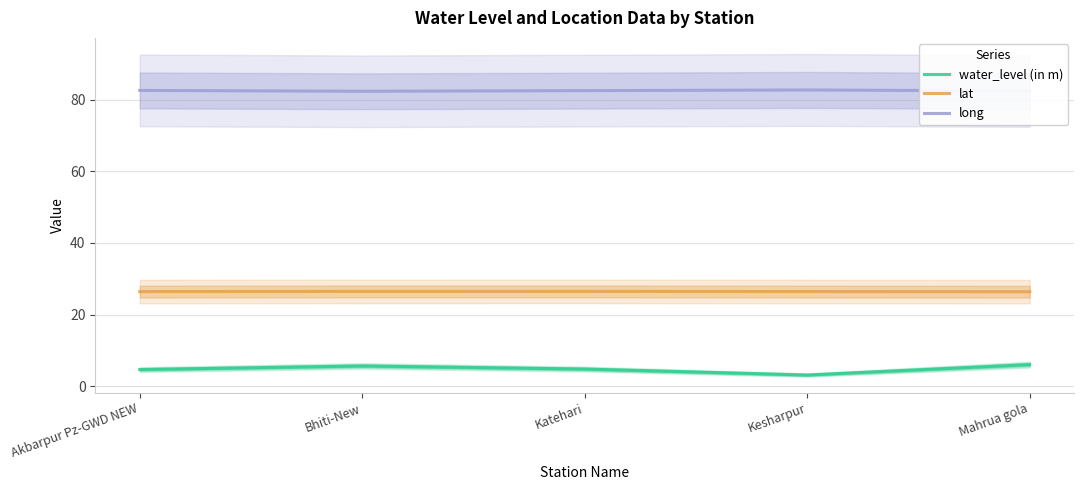

What is the value of the lat point at the 2nd from the left?

26.5